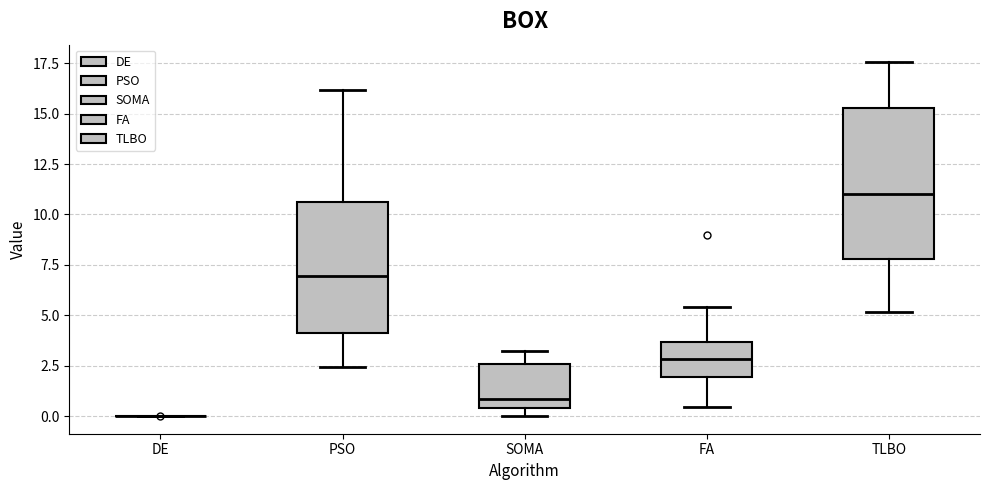

Reading left to right, read every box against the y-axis: the position of its median line, the range the box covers, and the ends of its whiskers. The values are not printed on the chart, so give them approximately, as read against the axis.

DE: box collapsed to a line at 0.0, whiskers 0.0 to 0.0
PSO: median 7.0, box 4.0 to 10.5, whiskers 2.5 to 16.0
SOMA: median 1.0, box 0.5 to 2.5, whiskers 0.0 to 3.0
FA: median 3.0, box 2.0 to 3.5, whiskers 0.5 to 5.5
TLBO: median 11.0, box 8.0 to 15.5, whiskers 5.0 to 17.5